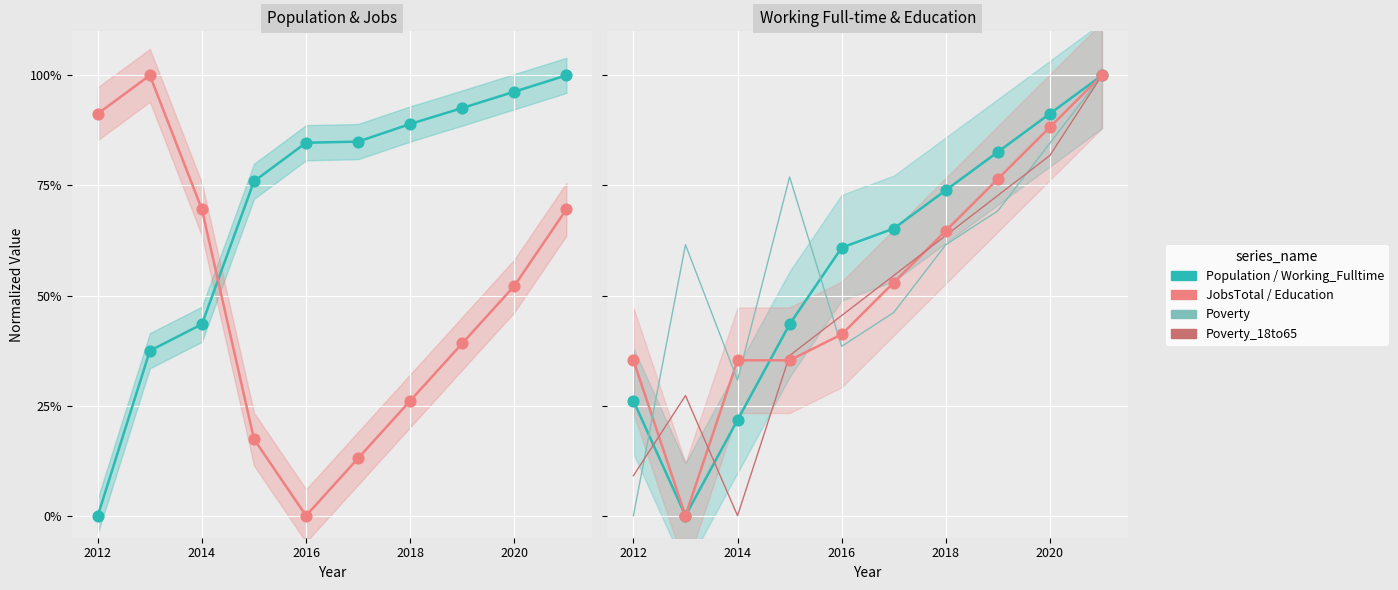

Which series has the largest total across all categories?

Population